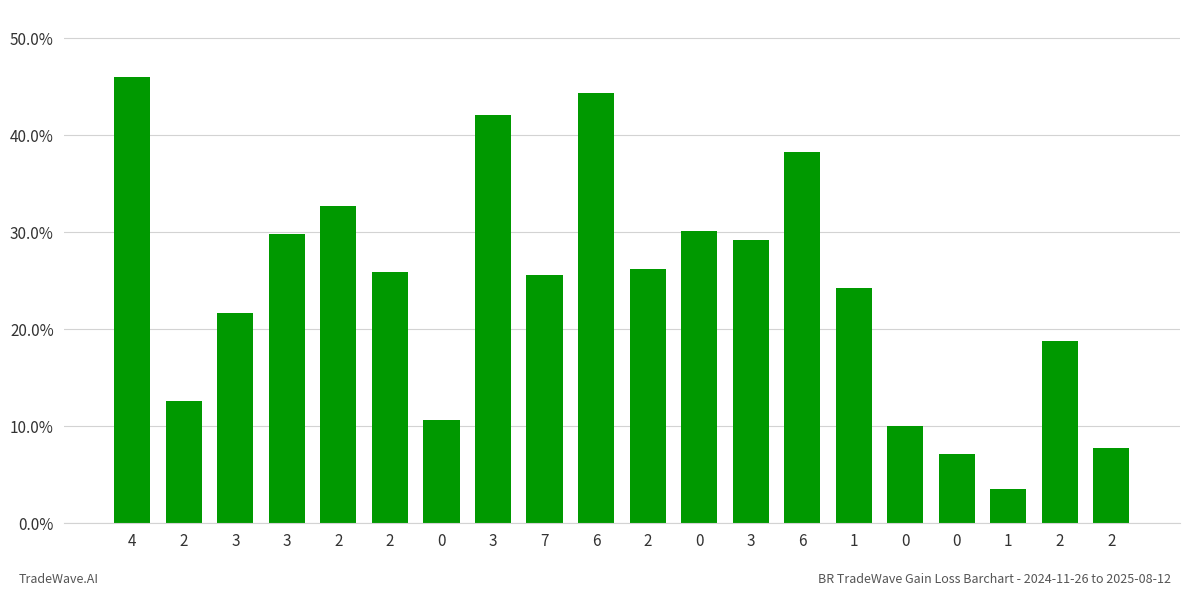

How many bars are there in total?

20